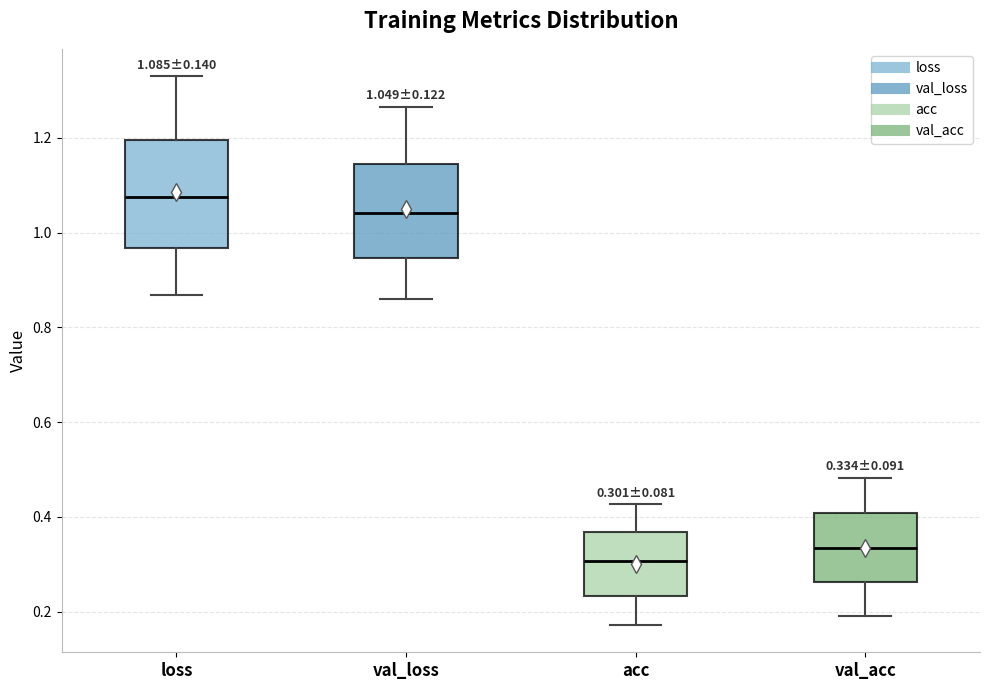

Which box is the tallest, from its lower edge to its upper edge?

loss